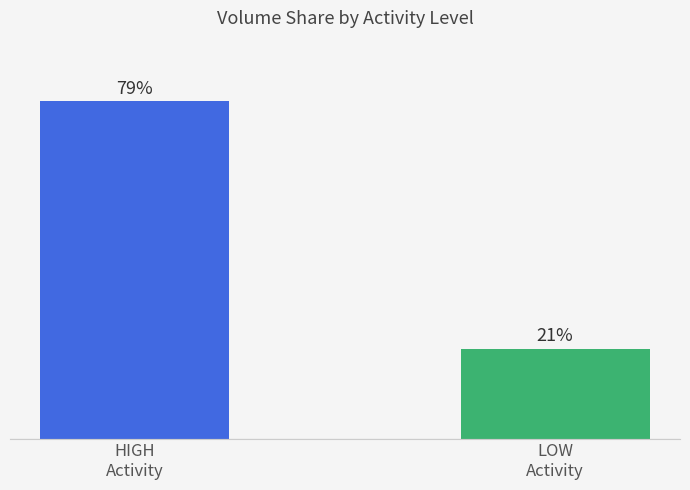

Which category has the highest value across all series?

HIGH
Activity